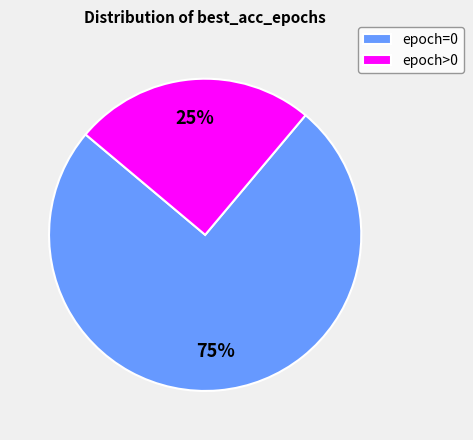

Is it true that epoch=0 is 83% of the pie?

False